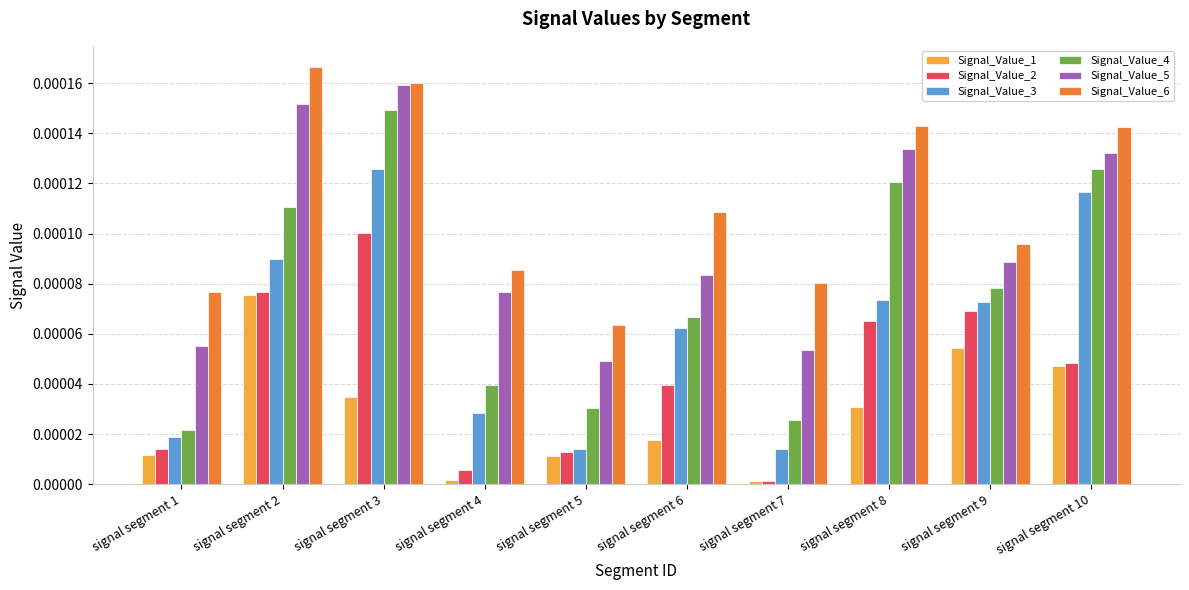

How many bars are there in each group?

6